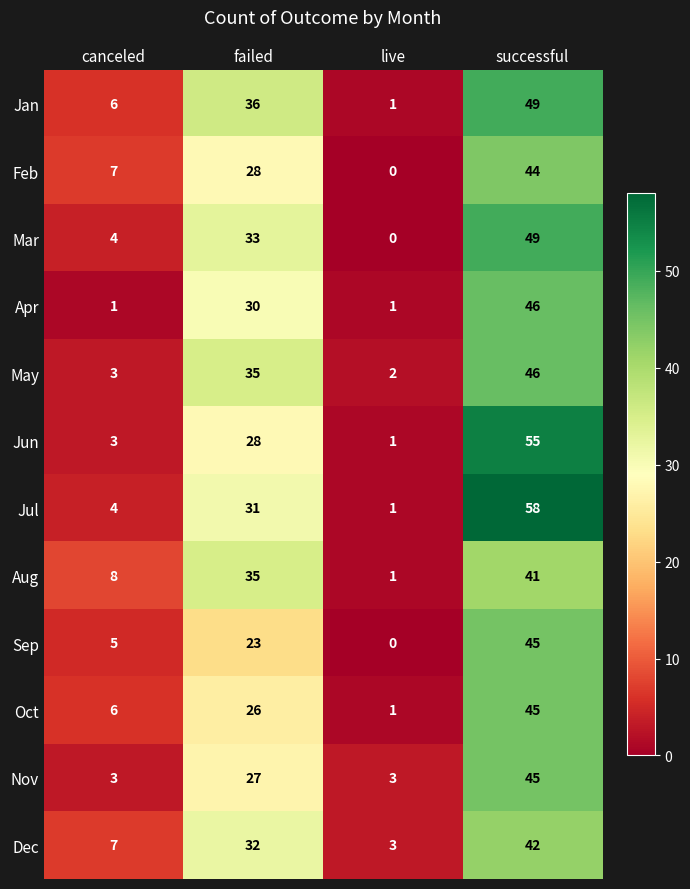

At which label does Jun reach its peak?

successful